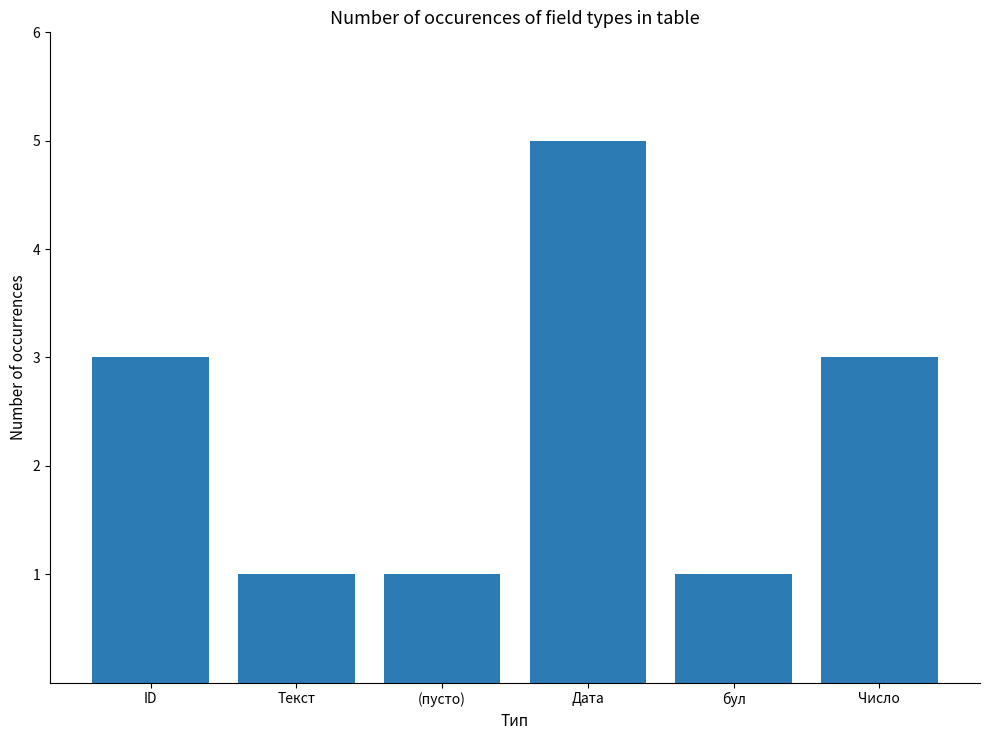

What is the ratio of the value at (пусто) to the value at ID?

0.3